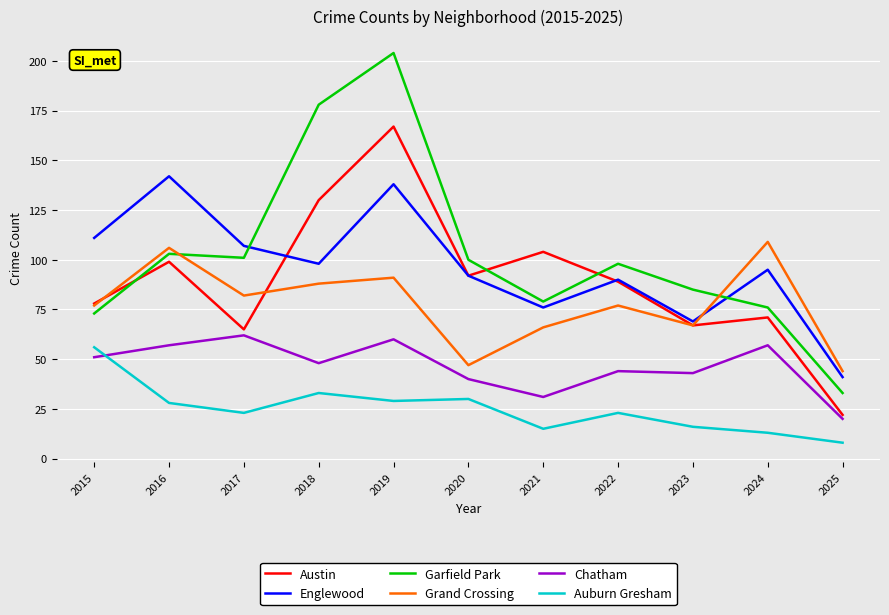

Rank the series by their maximum value, from lowest to highest.

Auburn Gresham, Chatham, Grand Crossing, Englewood, Austin, Garfield Park